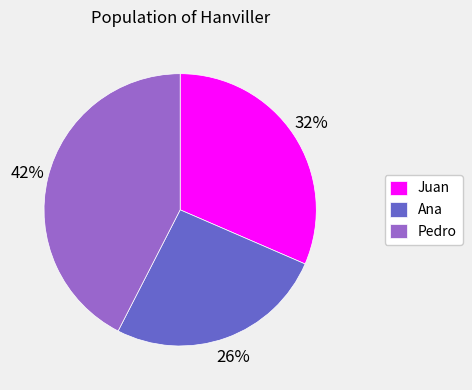

To the nearest percent, what is the combined percentage of Juan and Pedro?

74%